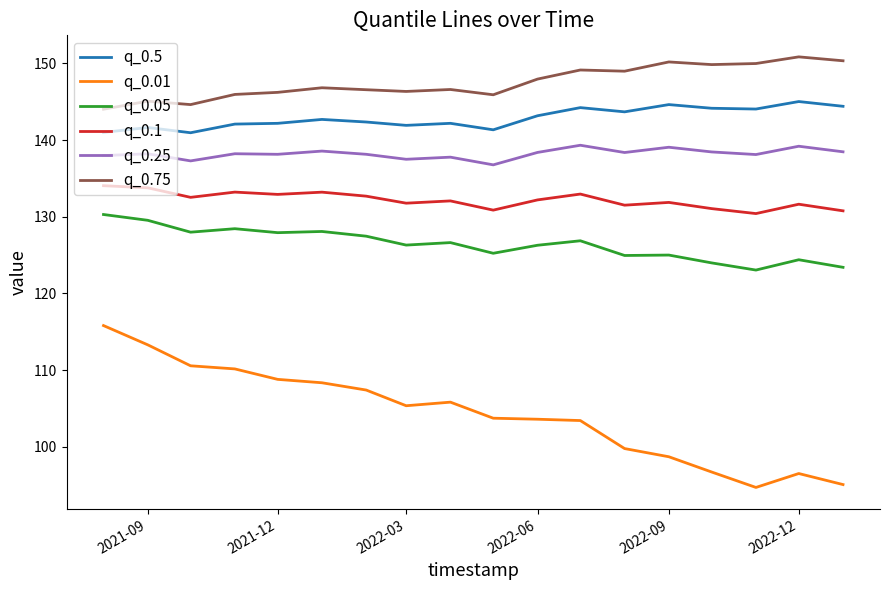

True or false: q_0.01 and q_0.25 cross at least once.

False